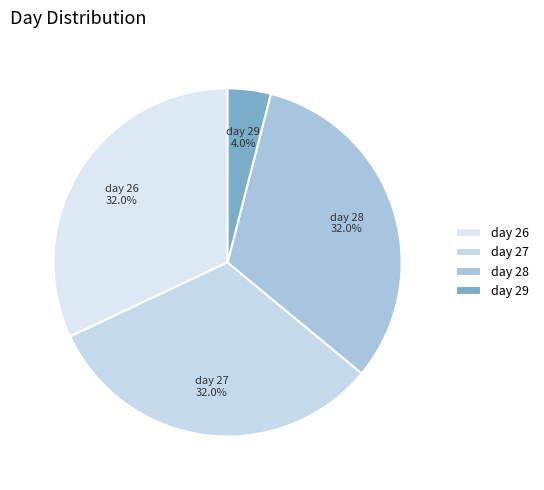

What percentage is NOT represented by day 29?

96.0%